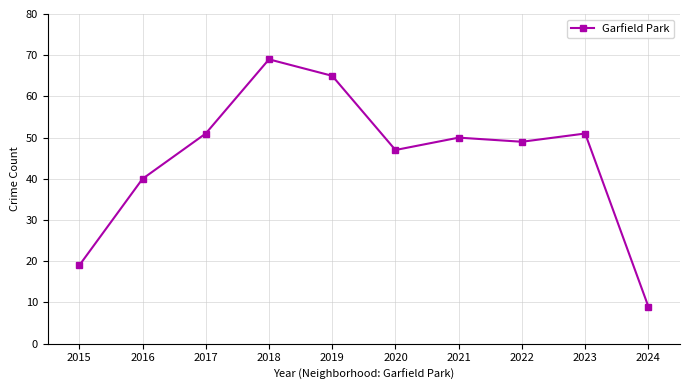

Where does the data first go above 50?

2017